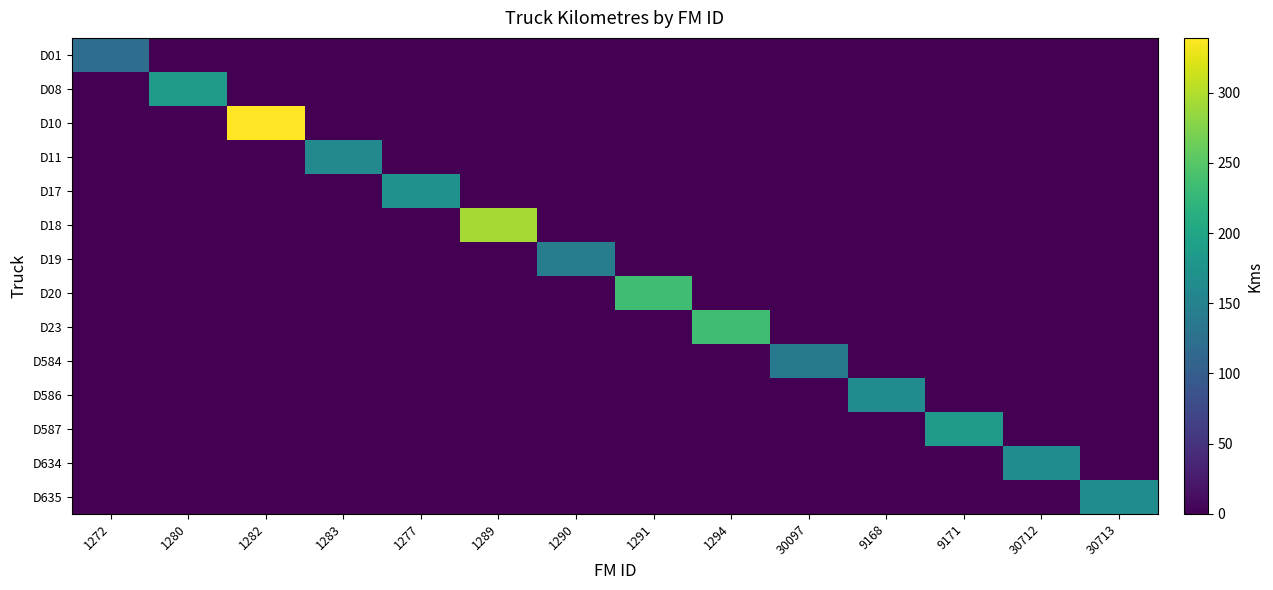

At 9168, list the series in order from smallest to largest.

D01, D08, D10, D11, D17, D18, D19, D20, D23, D584, D587, D634, D635, D586